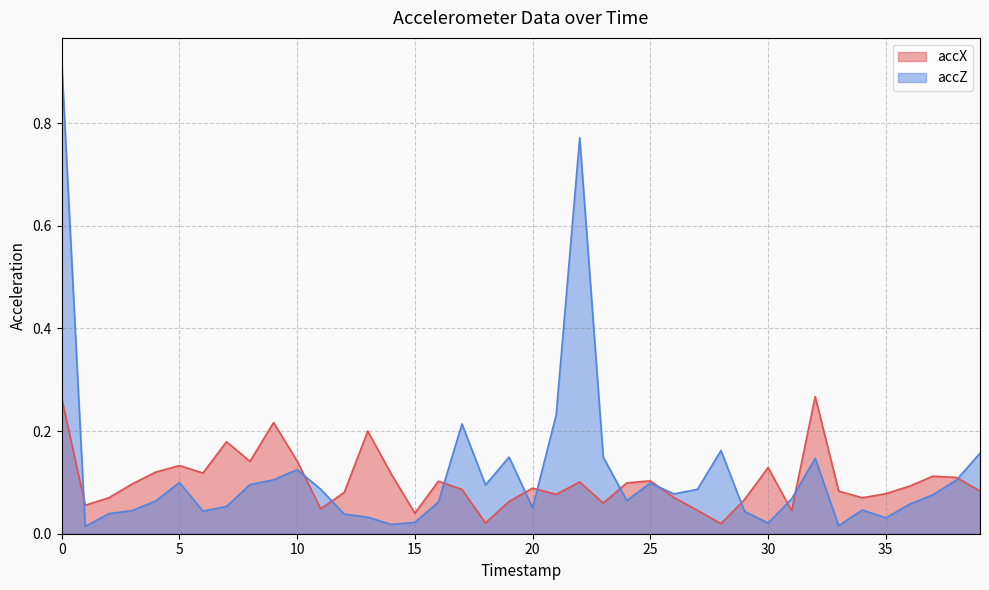

What is the value of the accX point at the 34th from the left?

0.1